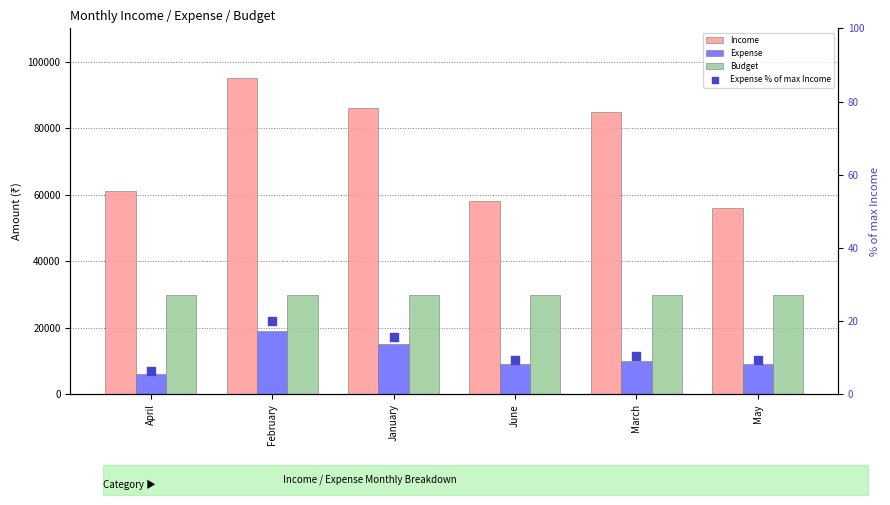

Is the value of Expense % of max Income at January greater than the value of Budget at March?

No